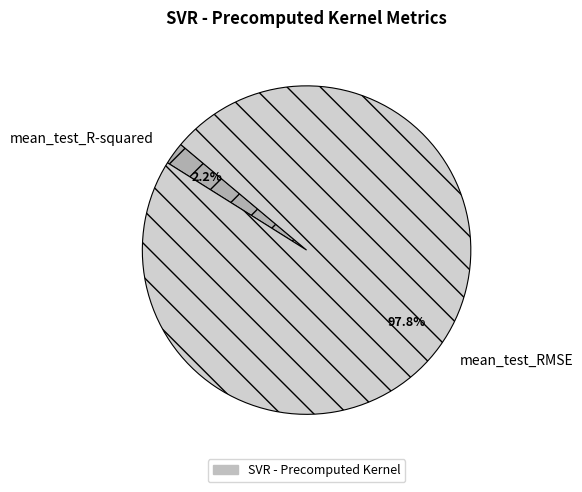

Rank the categories by value from highest to lowest.

mean_test_RMSE, mean_test_R-squared